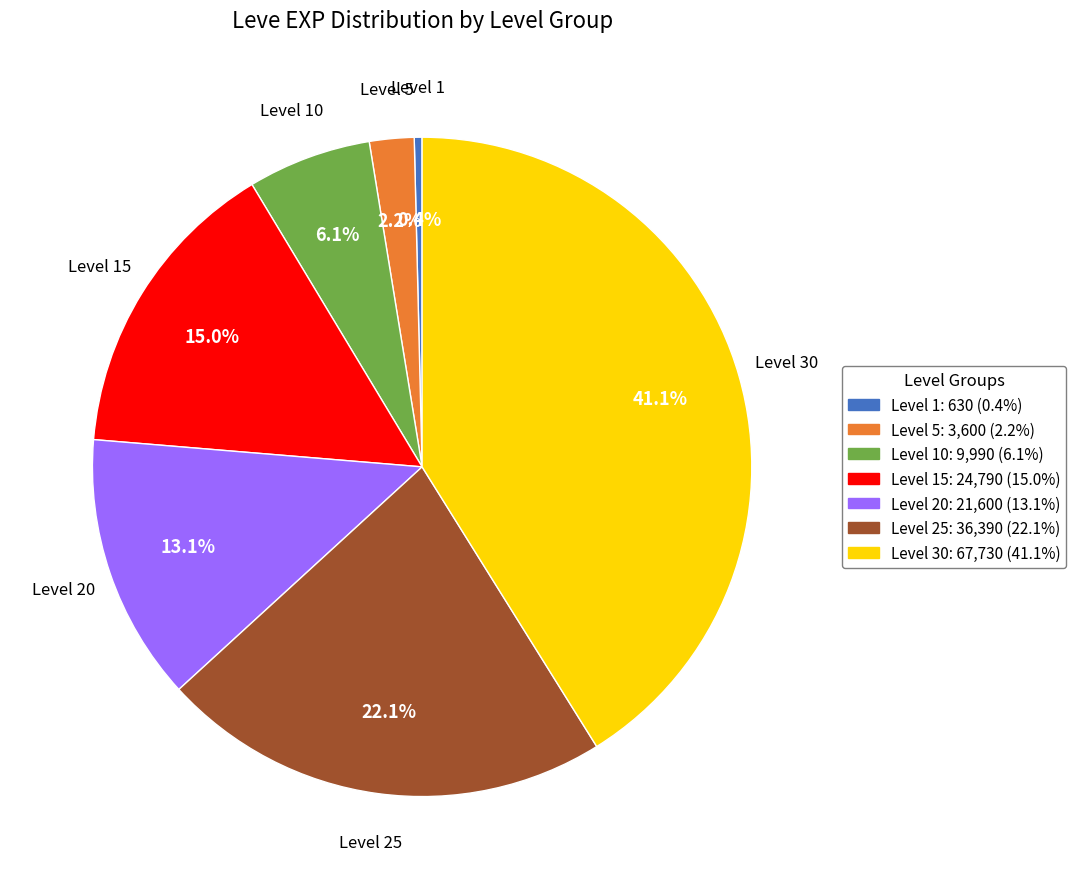

Is there a majority slice in this chart?

No